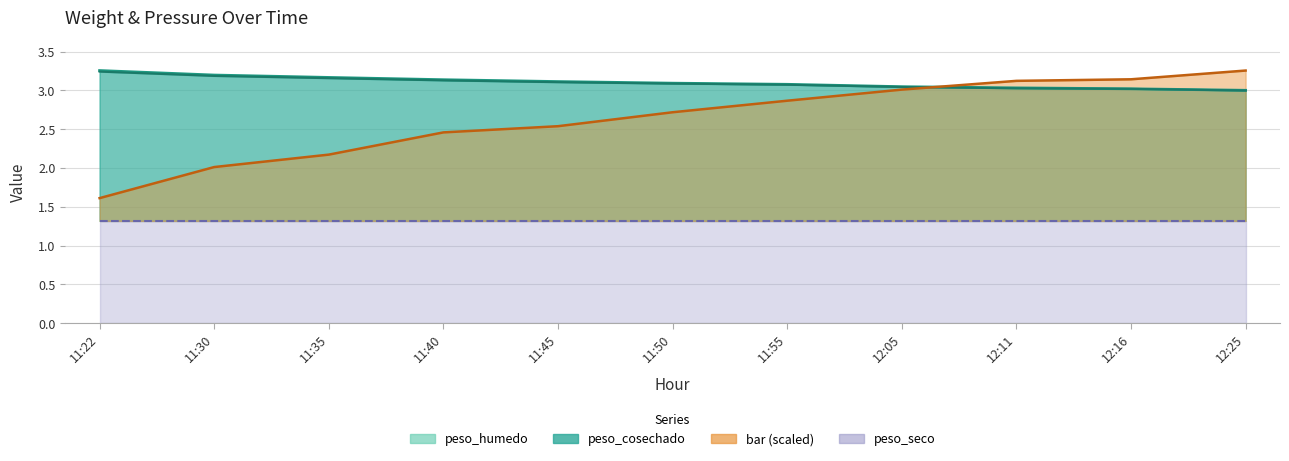

Which category has the lowest value in the bar series?

11:22